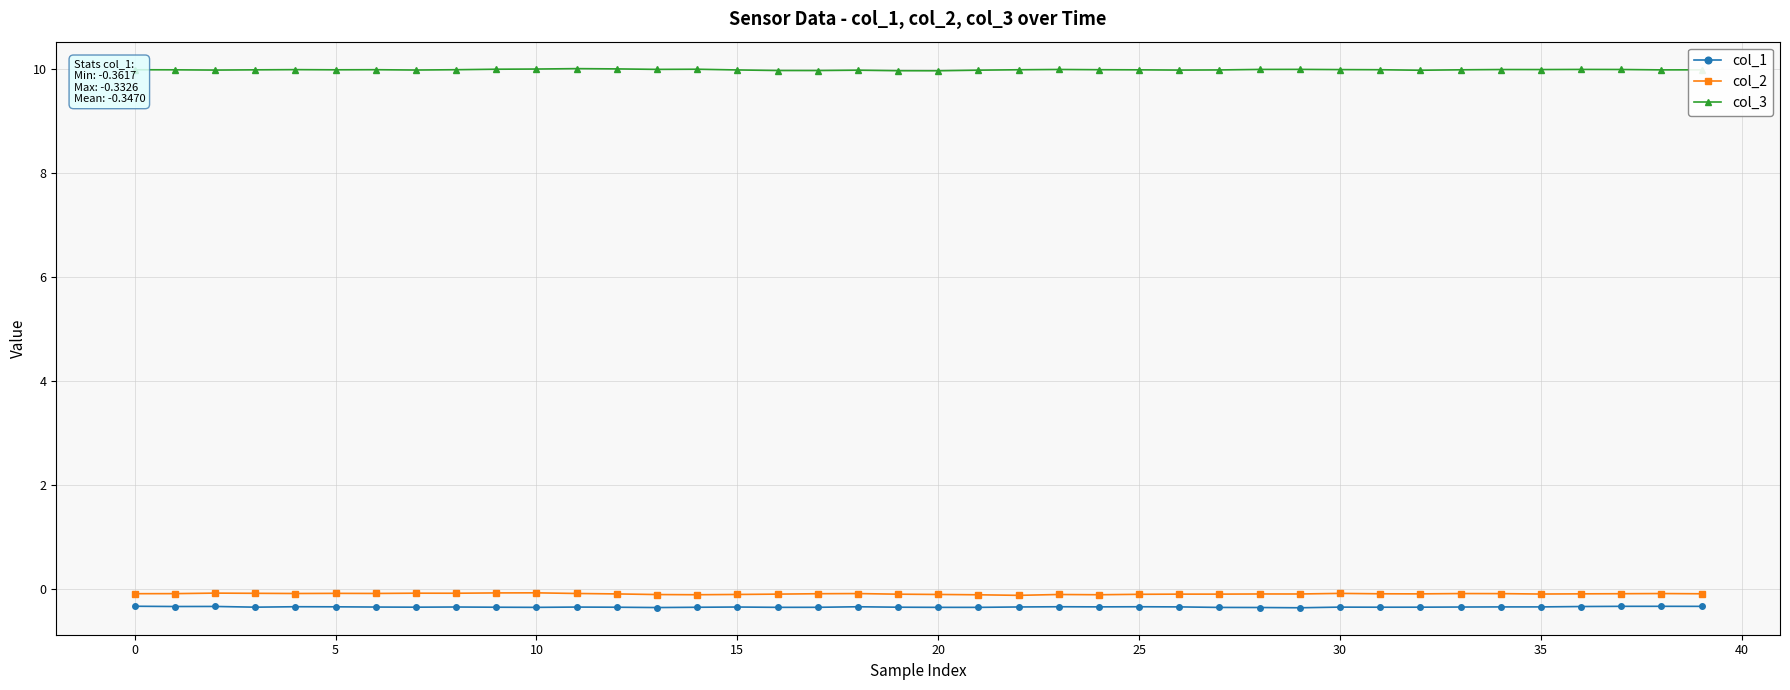

True or false: col_1 and col_2 cross at least once.

False